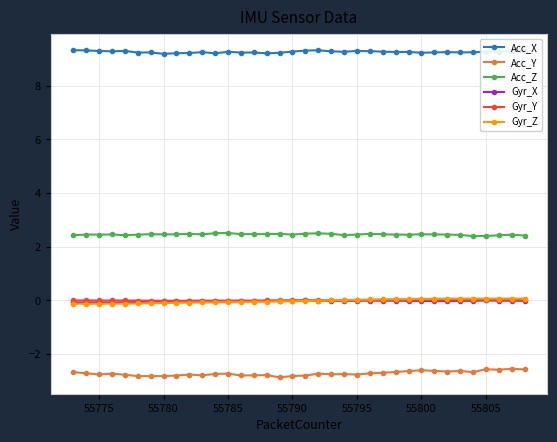

What is the value of the Acc_Y point at the 12th from the left?

-2.7